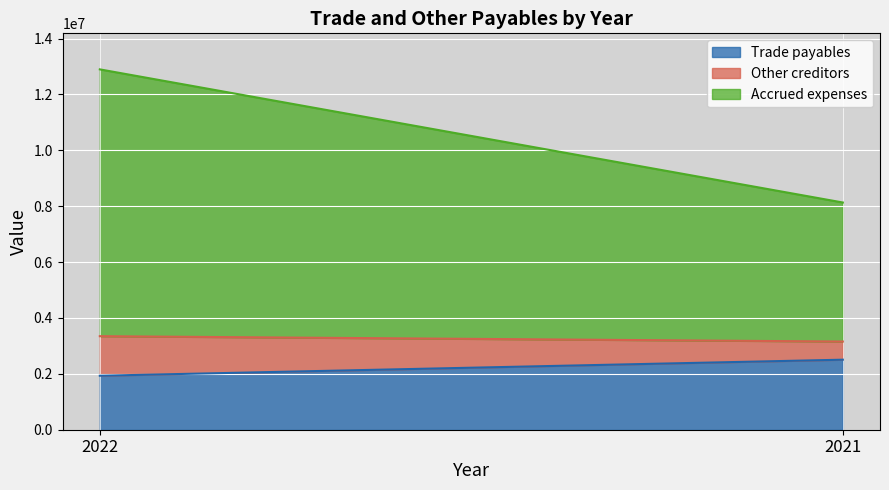

How many distinct data groups are displayed?

3